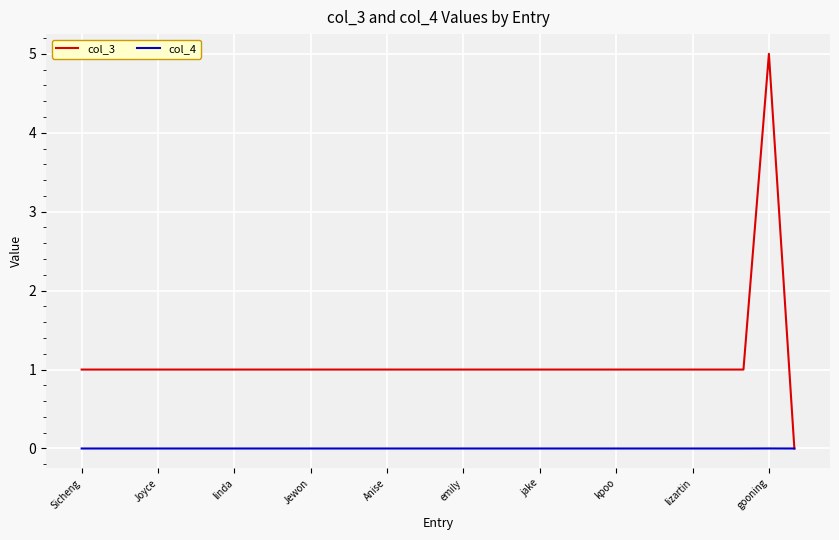

Which series has the largest range (max minus min)?

col_3